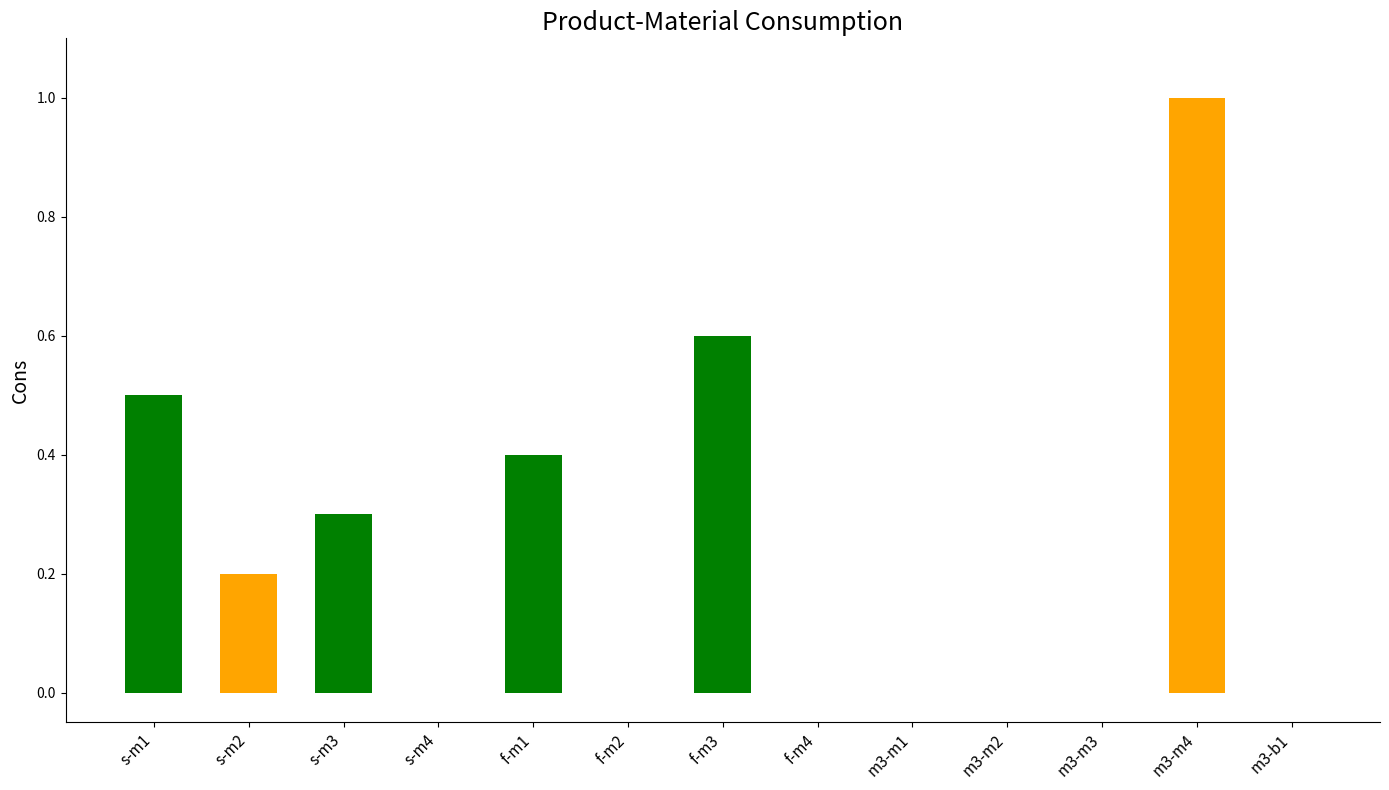

What is the sum of all values?

3.0